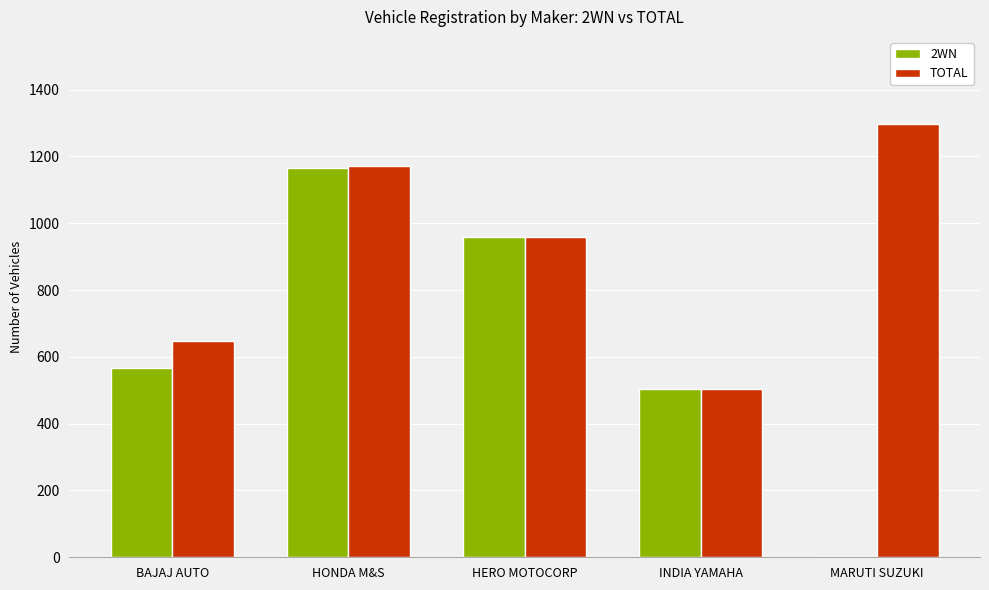

What is the highest value of the 2WN series?

1165